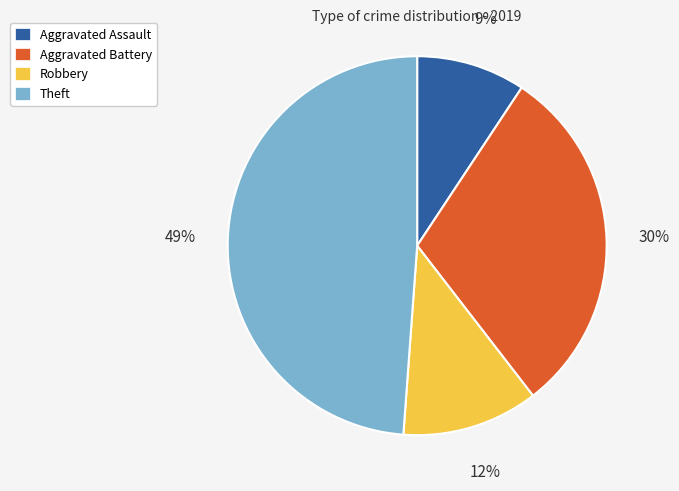

To the nearest percent, what portion does Aggravated Battery represent?

30%